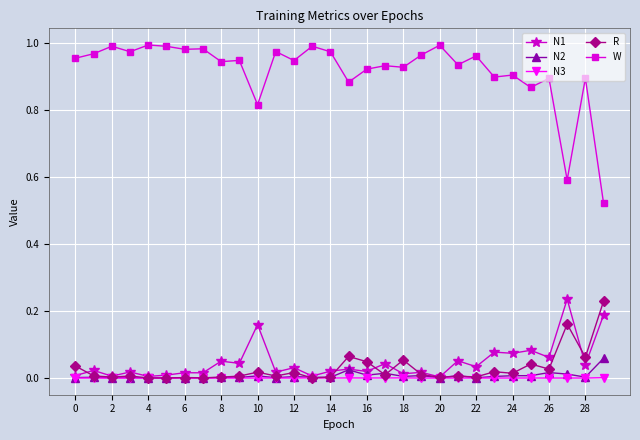

True or false: N3 has more than 0 points higher than both neighbors.

True